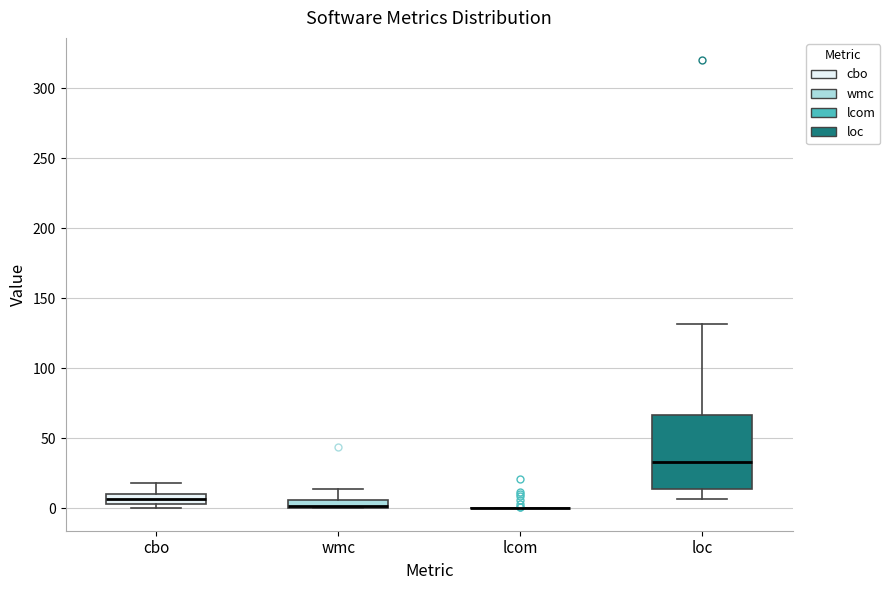

Which box is the tallest, from its lower edge to its upper edge?

loc